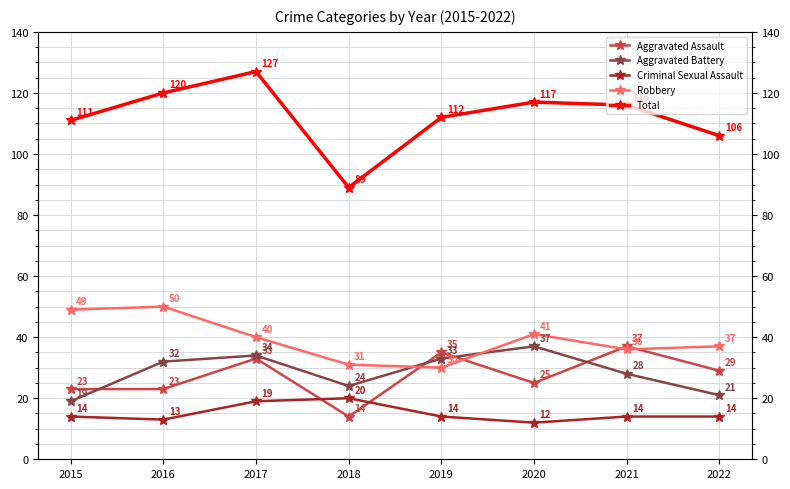

True or false: Total has more than 0 points higher than both neighbors.

True